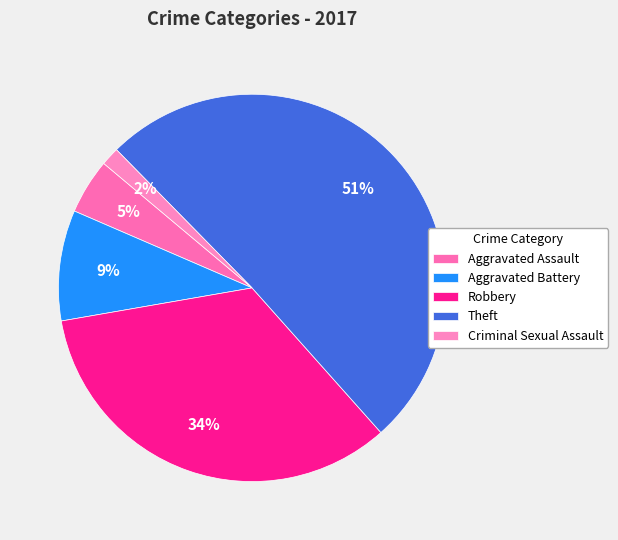

To the nearest percent, what percentage of the pie is Aggravated Assault?

5%